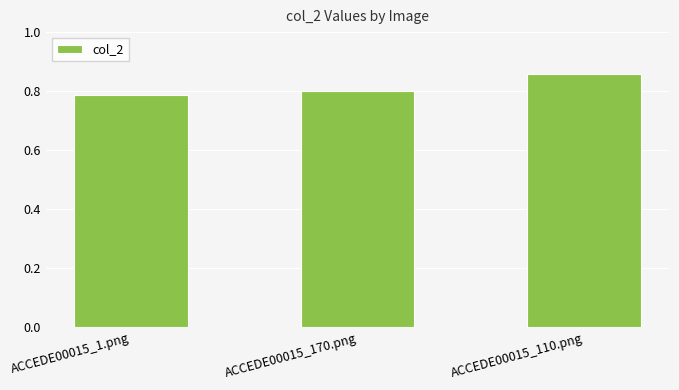

The value at ACCEDE00015_1.png is 1.1. True or false?

False